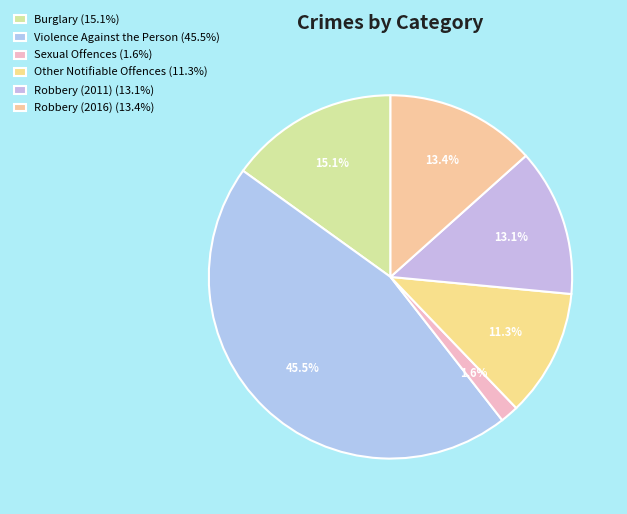

What is the smallest slice in the pie chart?

Sexual Offences (1.6%)